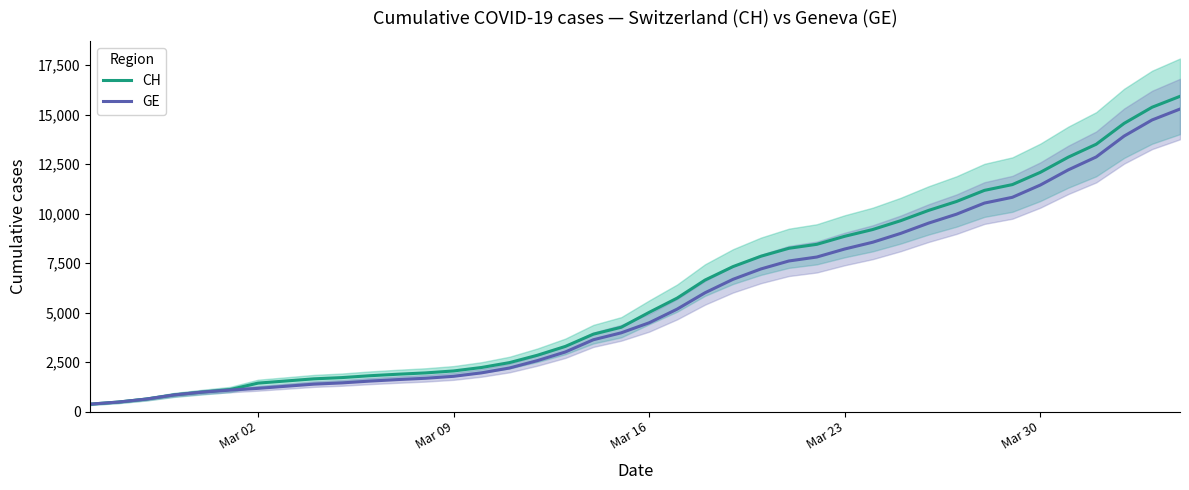

Which series has the largest range (max minus min)?

CH